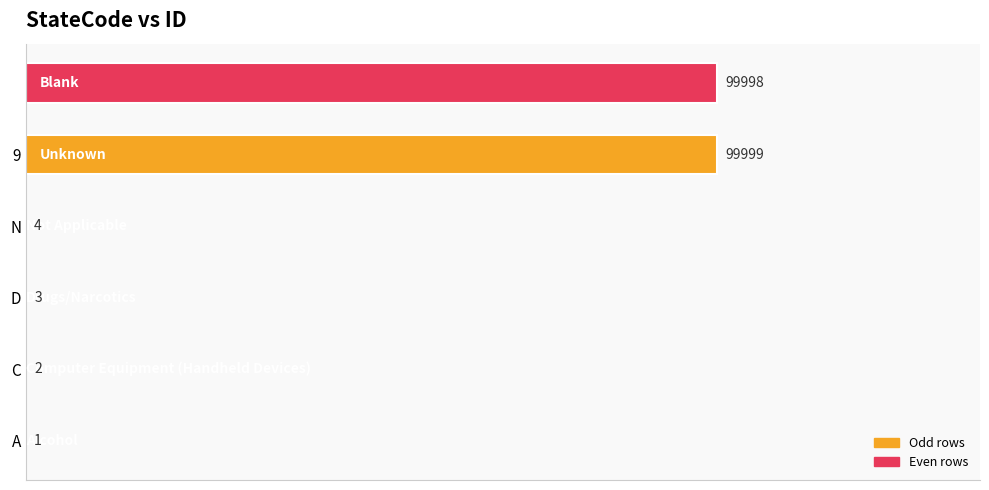

Does the chart contain stacked bars?

No